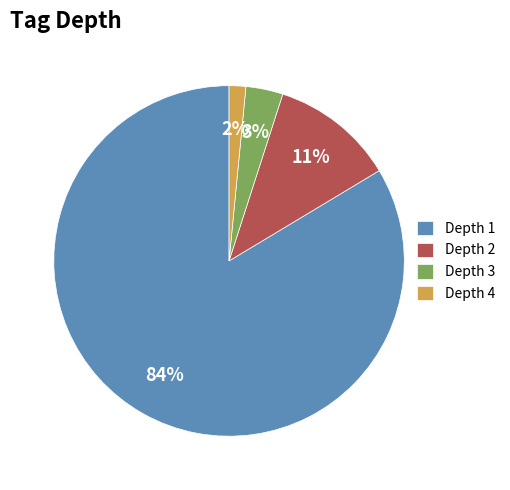

How many slices are in this pie chart?

4